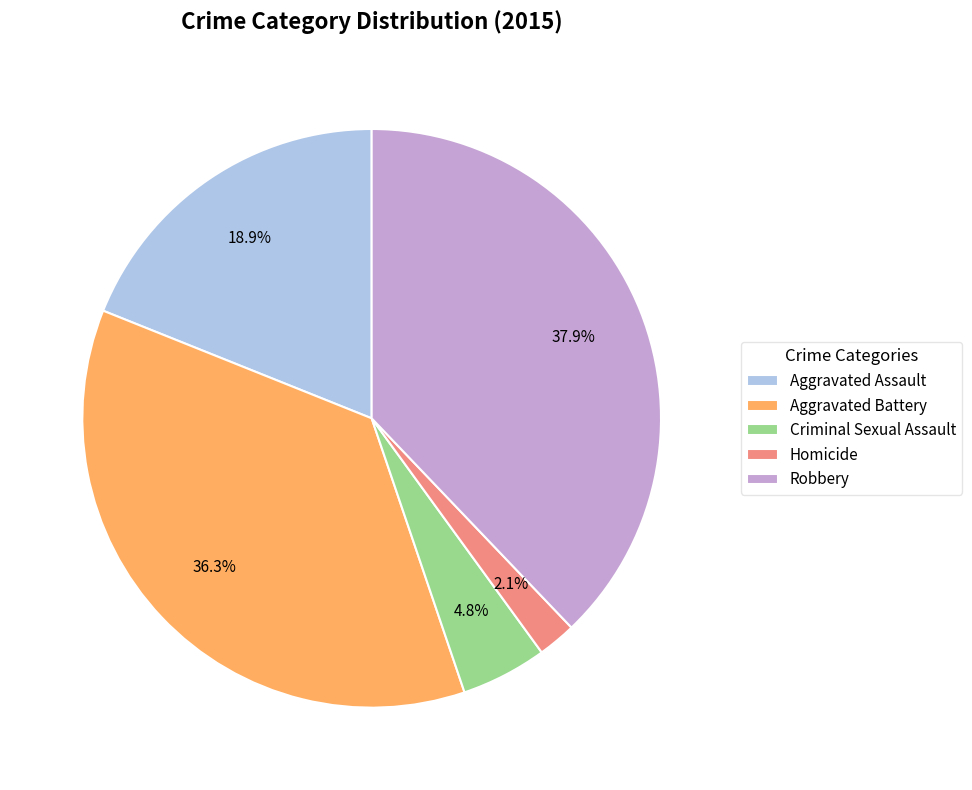

Count the number of slices in the pie.

5